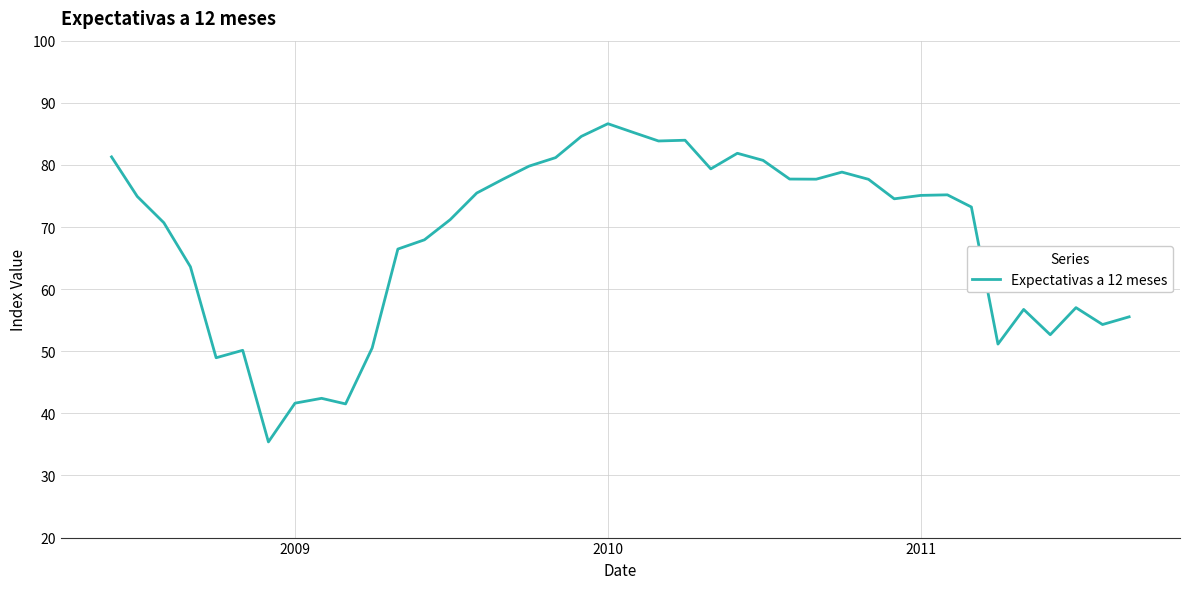

What is the greatest value displayed?

86.6